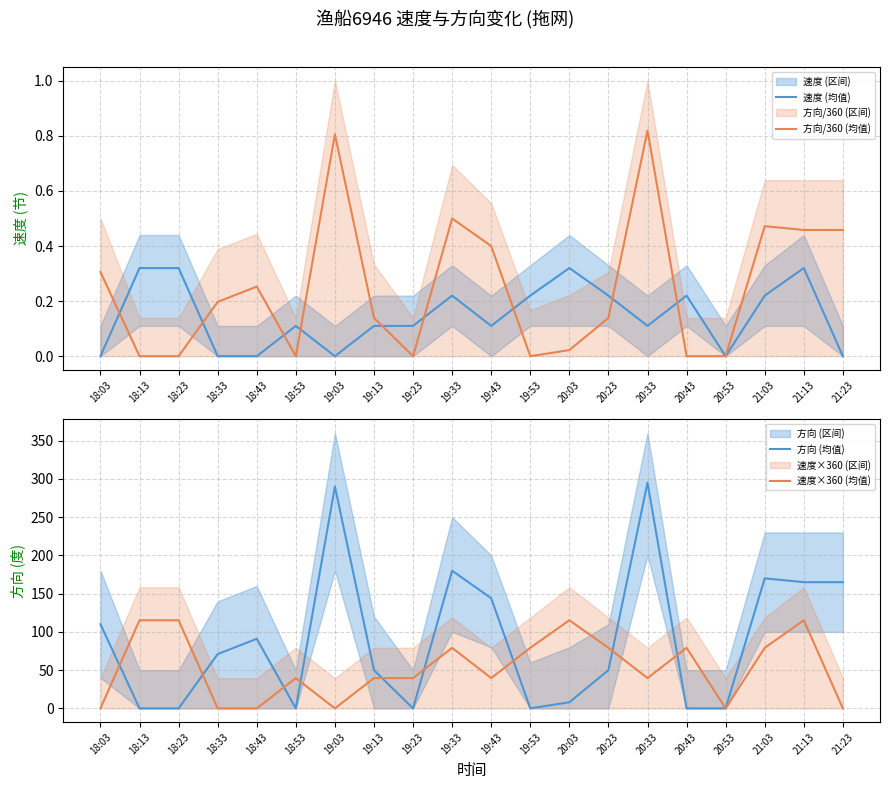

At which category does 方向/360 (均值) reach its first local valley?

18:53